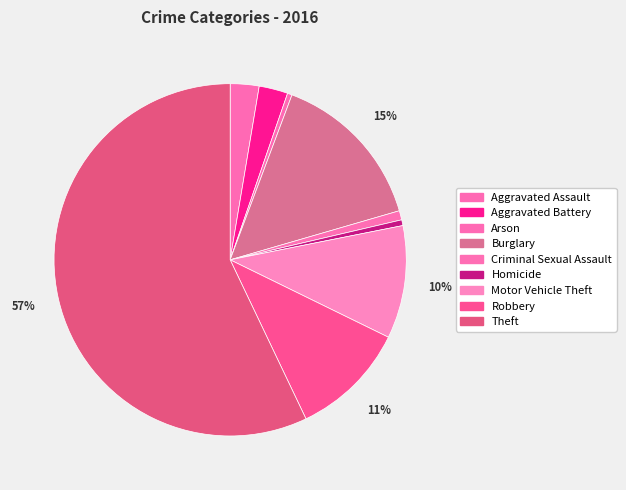

How many slices are in this pie chart?

9